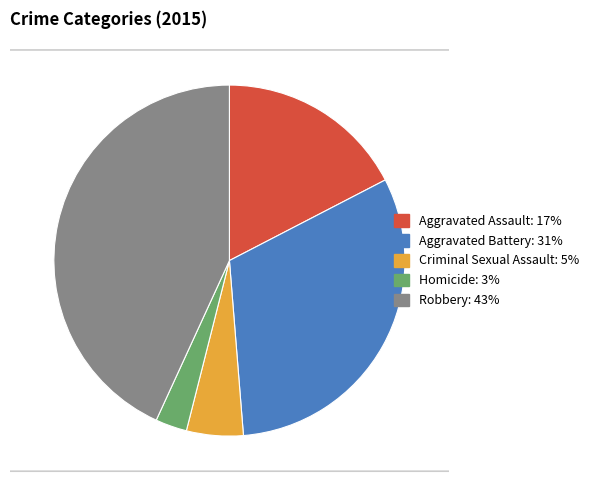

Count the number of slices in the pie.

5